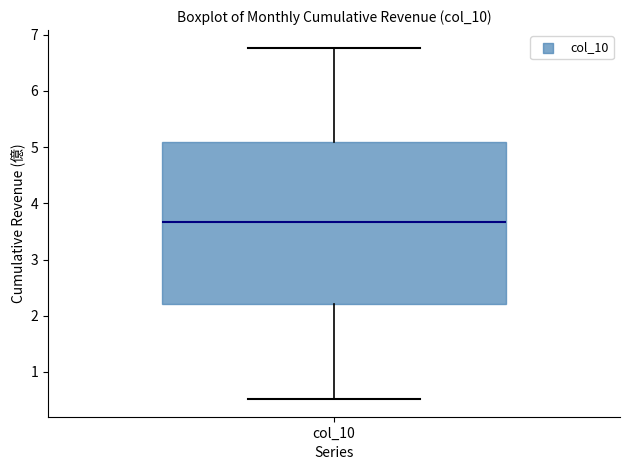

Transcribe this box plot: give where the median line is, the range the box spans, and where the two whiskers end, as read against the y-axis. The values are not printed on the chart, so give them approximately, as read against the axis.

median 3.7, box 2.2 to 5.1, whiskers 0.5 to 6.8